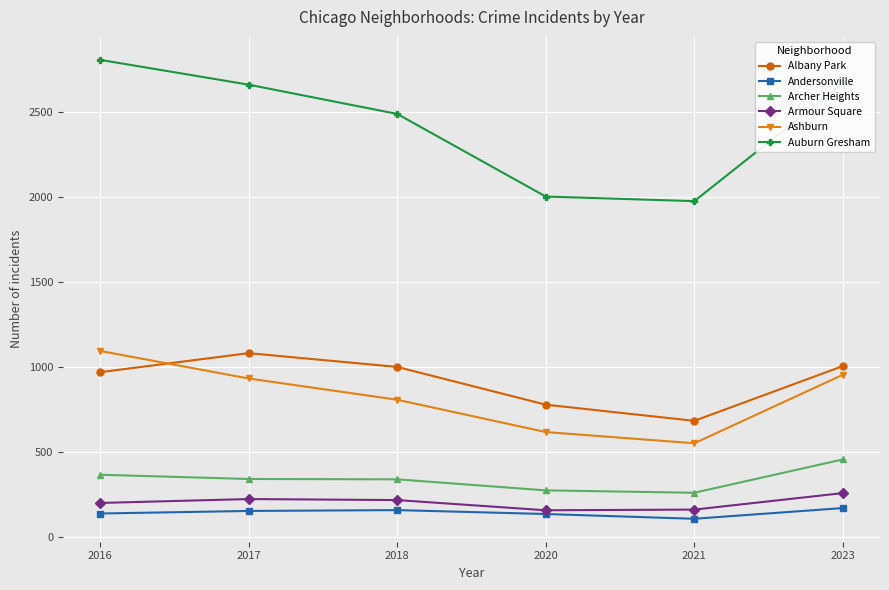

At how many categories does at least one series exceed 1270?

6